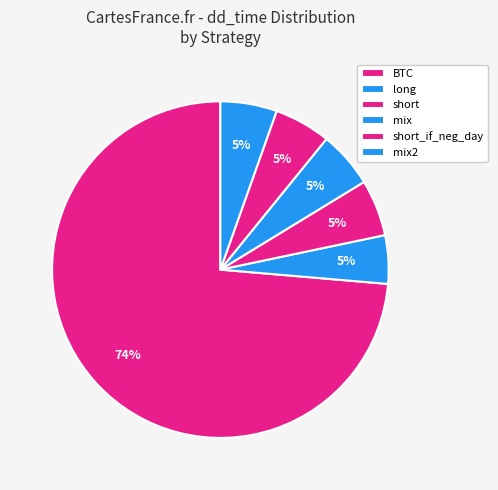

To the nearest percent, what is the average slice percentage?

17%